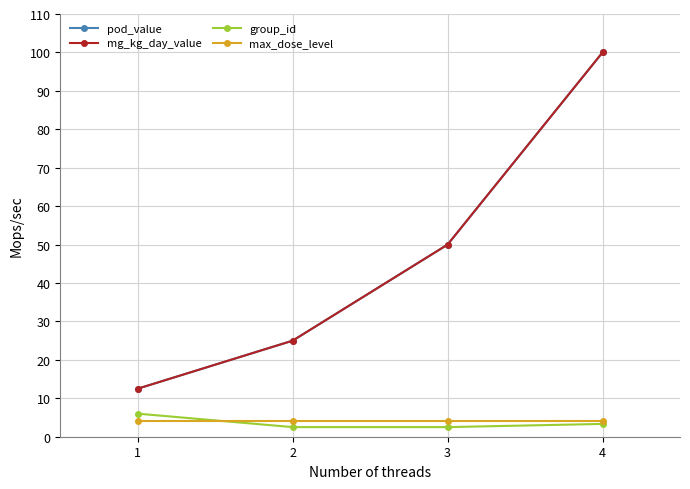

Which category has the lowest value in the group_id series?

2